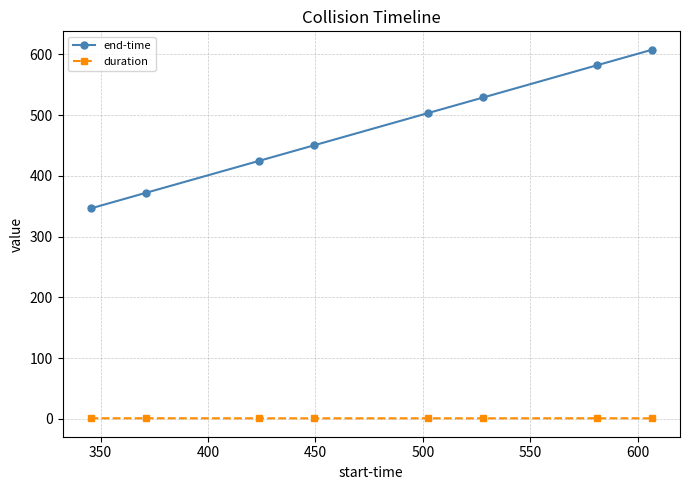

What is the value of the end-time point at the 1st from the left?

346.5